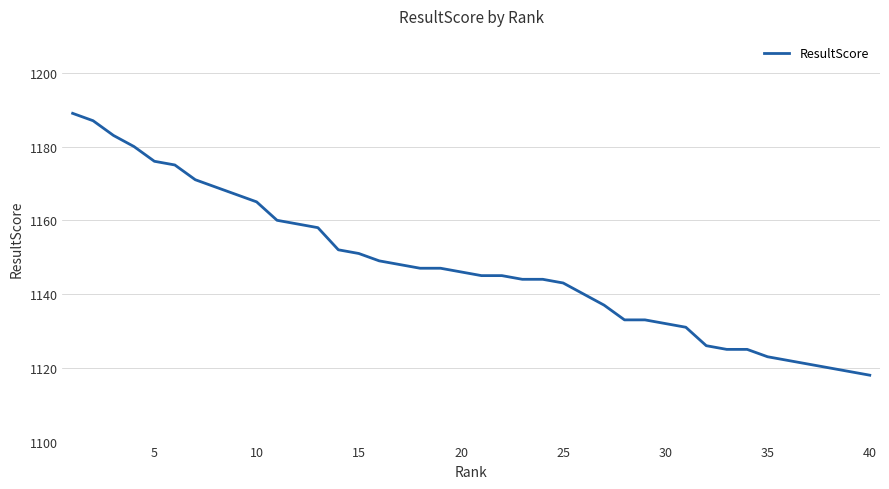

What is the minimum value shown in the chart?

1118